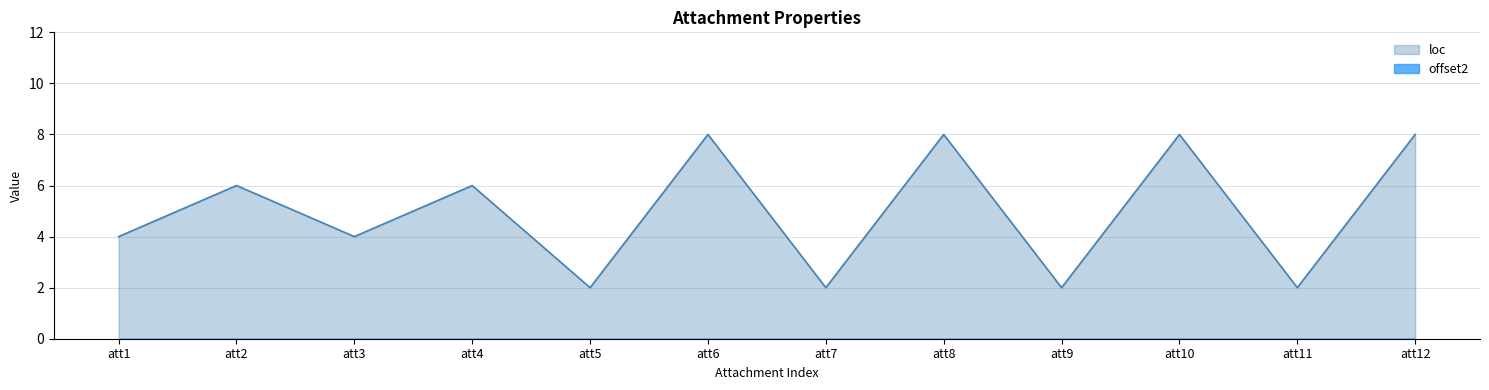

What is the difference between the maximum and minimum values in the loc series?

6.0